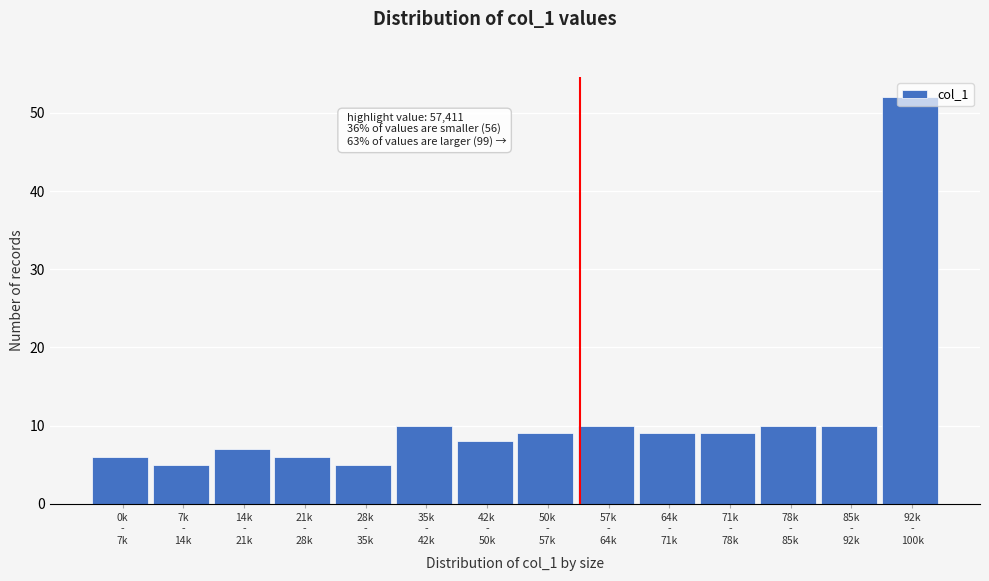

What is the difference between the maximum and minimum values?

47